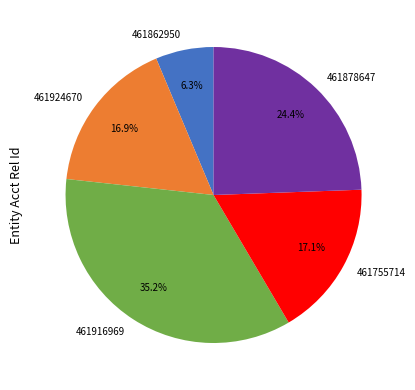

Does 461878647 represent more than half of the total?

No